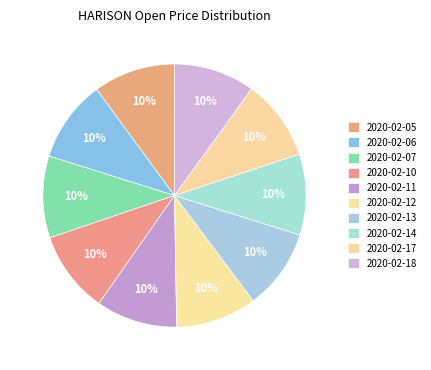

True or false: 2020-02-12 accounts for 10% of the total.

True